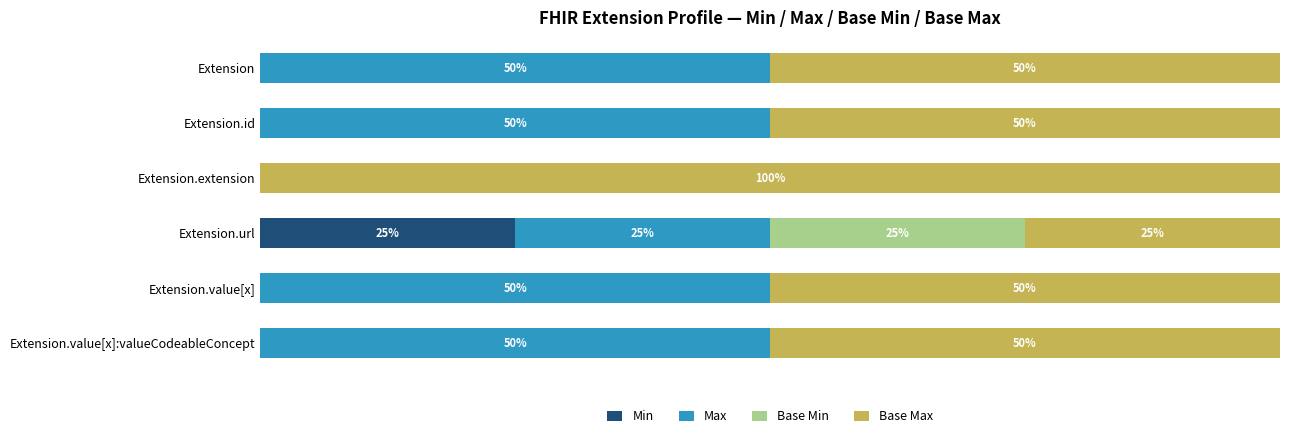

Which category has the highest value in the Min series?

Extension.url